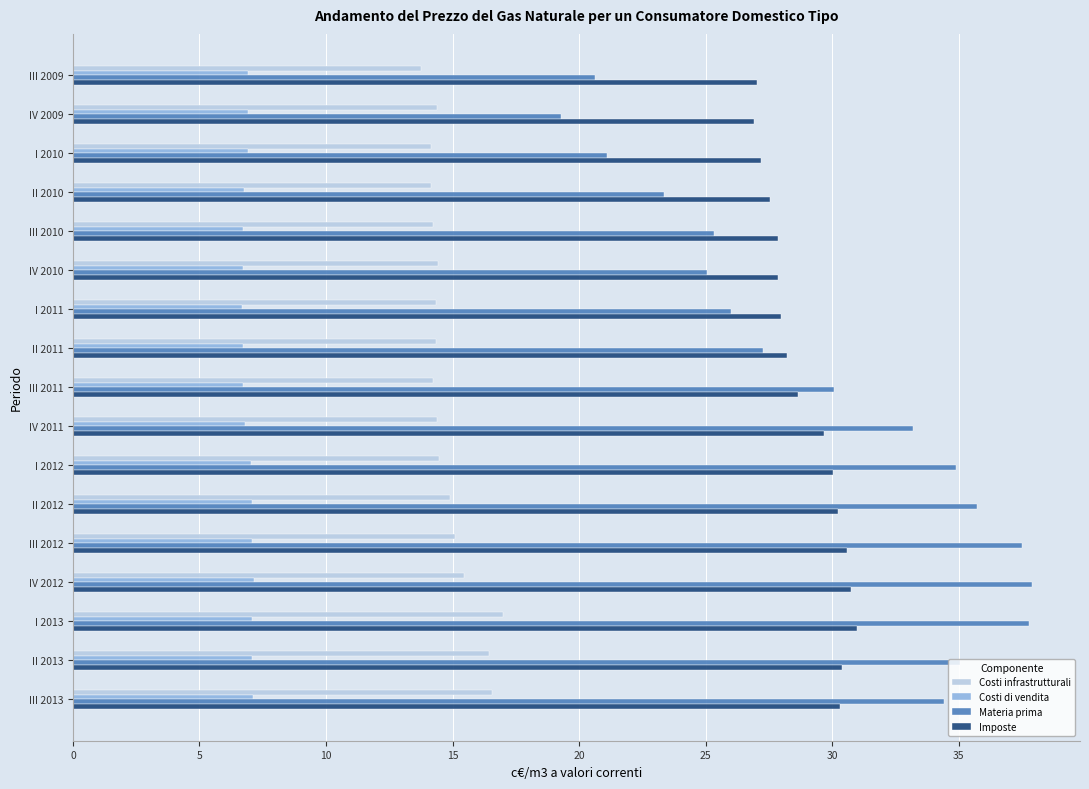

List the series in order of their peak value, highest first.

Materia prima, Imposte, Costi infrastrutturali, Costi di vendita